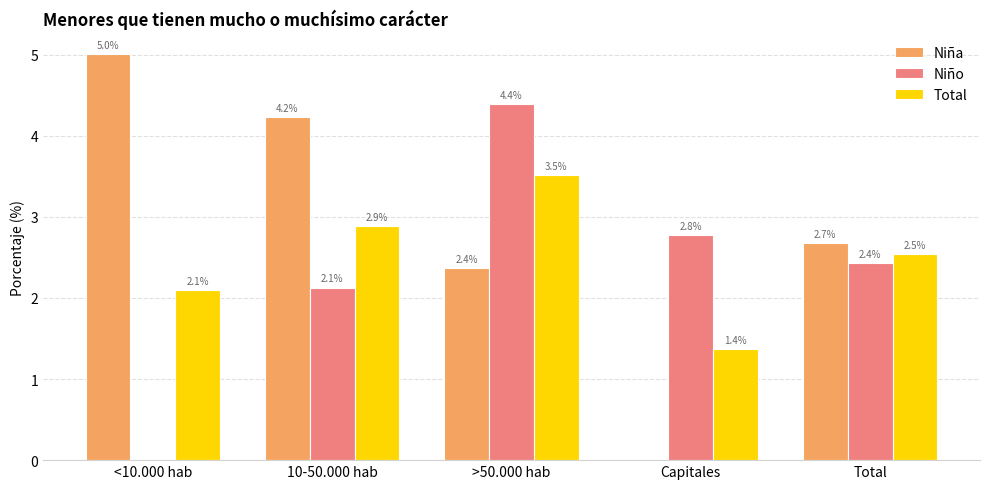

Which series has the widest spread of values?

Niña